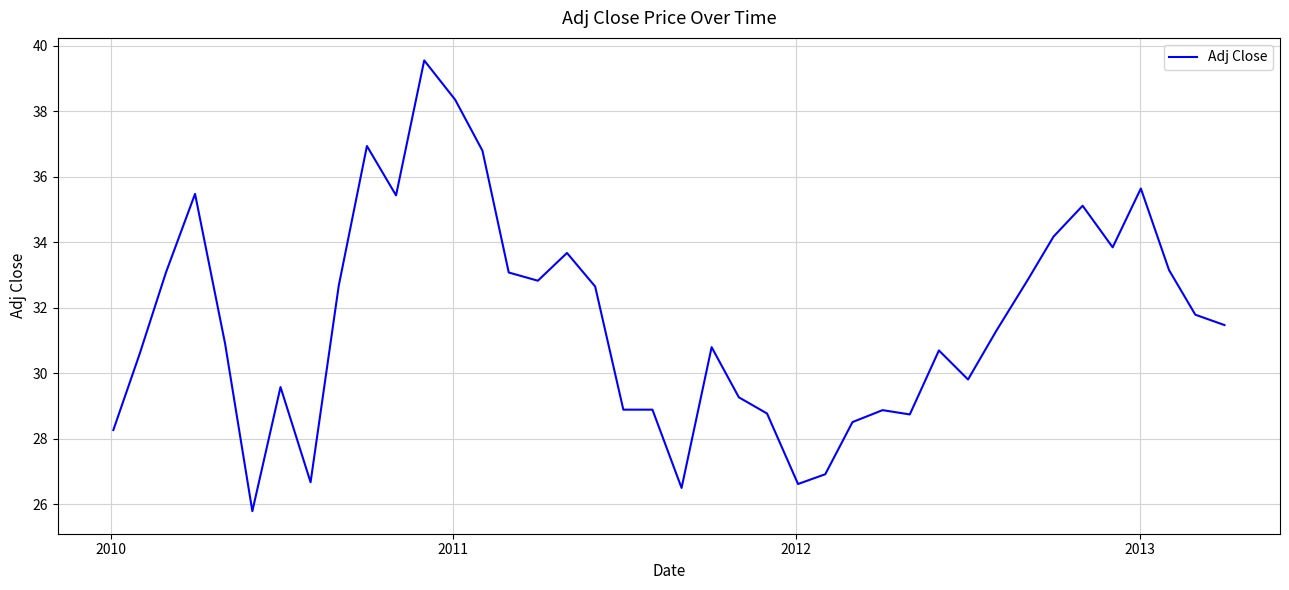

True or false: there are more than 2 points higher than both neighbors.

True